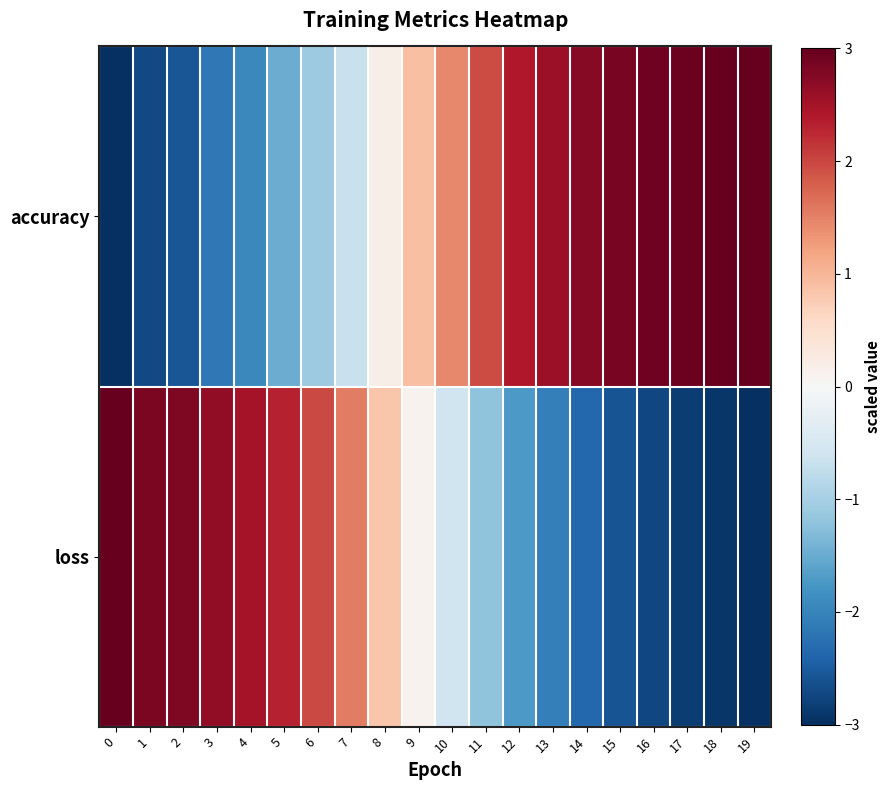

Reading left to right, list all the values displayed in this chart.

accuracy: 0=-3.0	1=-2.7	2=-2.6	3=-2.1	4=-1.9	5=-1.5	6=-1.1	7=-0.7	8=0.2	9=0.9	10=1.4	11=2.0	12=2.4	13=2.6	14=2.7	15=2.8	16=2.9	17=3.0	18=3.0	19=3.0
loss: 0=3.0	1=2.8	2=2.8	3=2.7	4=2.5	5=2.3	6=2.0	7=1.5	8=0.8	9=0.1	10=-0.6	11=-1.2	12=-1.7	13=-2.0	14=-2.3	15=-2.6	16=-2.7	17=-2.9	18=-2.9	19=-3.0